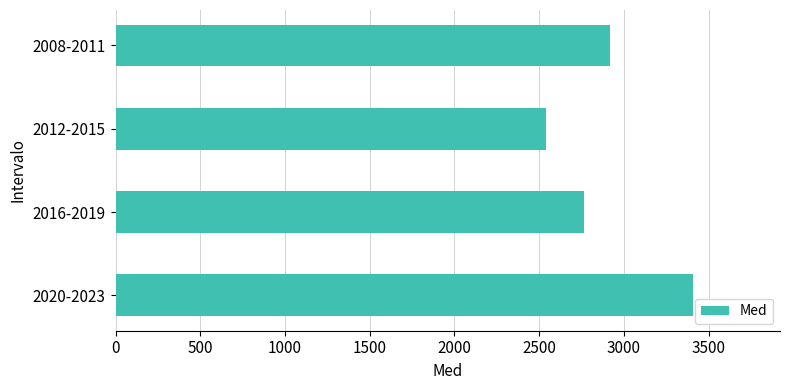

What is the sum of the values at 2012-2015 and 2020-2023?

5948.5